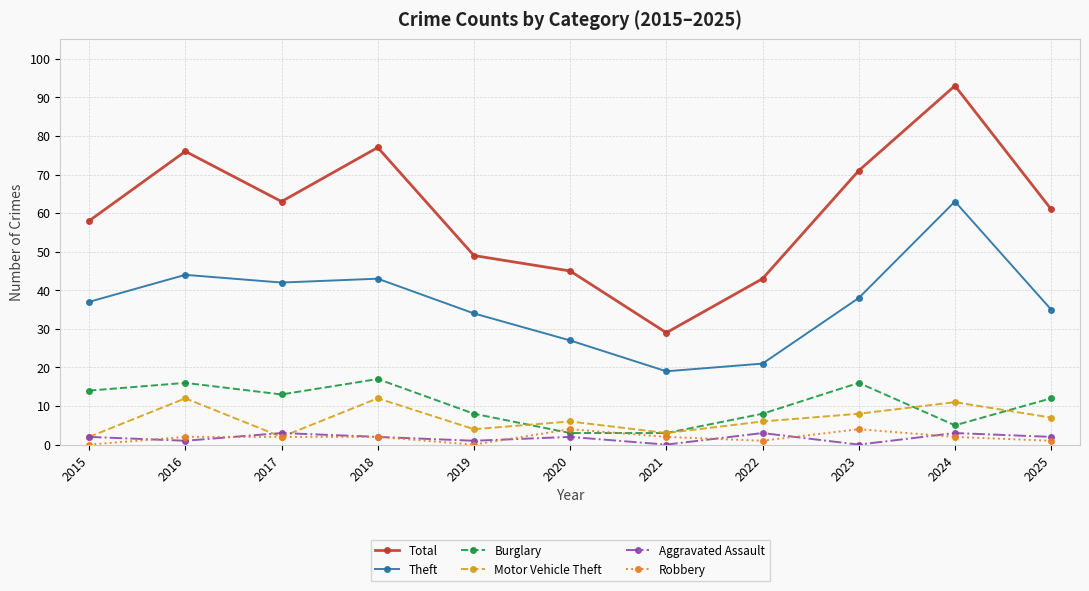

Rank the series by their maximum value, from lowest to highest.

Aggravated Assault, Robbery, Motor Vehicle Theft, Burglary, Theft, Total